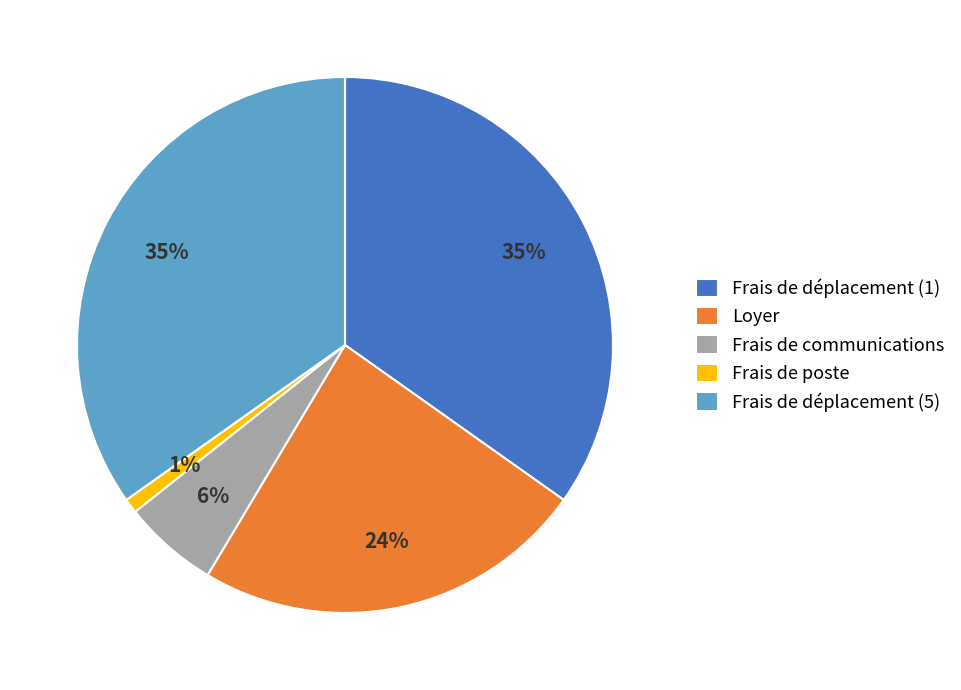

What is the smallest slice in the pie chart?

Frais de poste